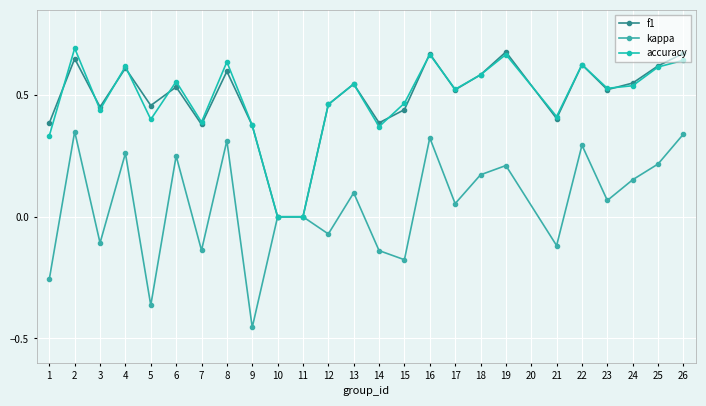

Between 2 and 11, which series saw the biggest shift?

accuracy